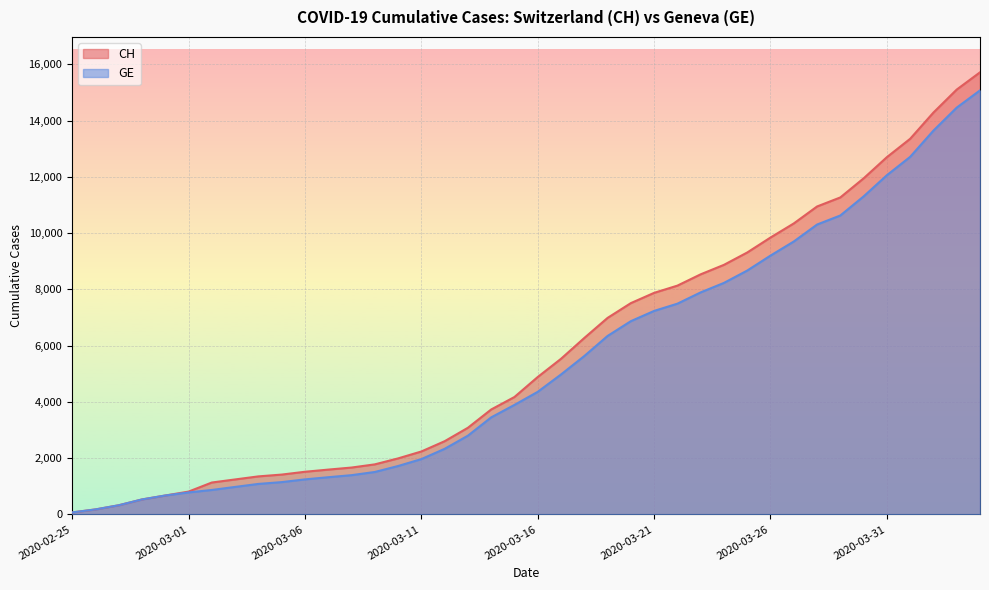

Count the number of data series in this chart.

2